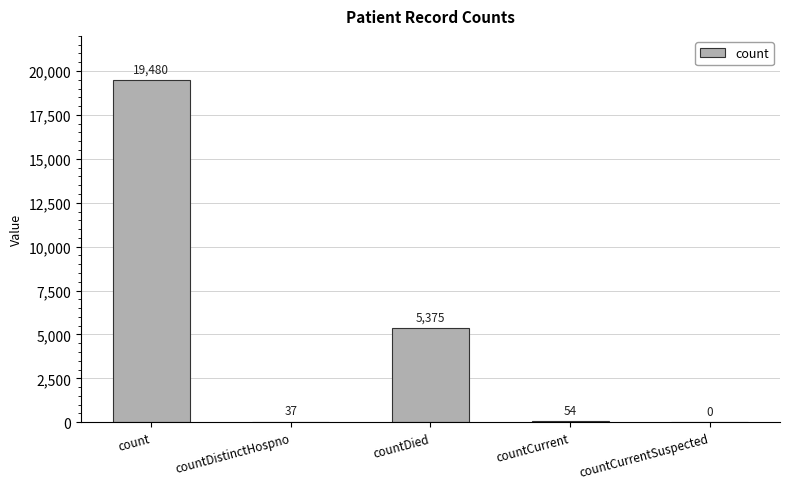

True or false: the data shows 5375 at countDied.

True